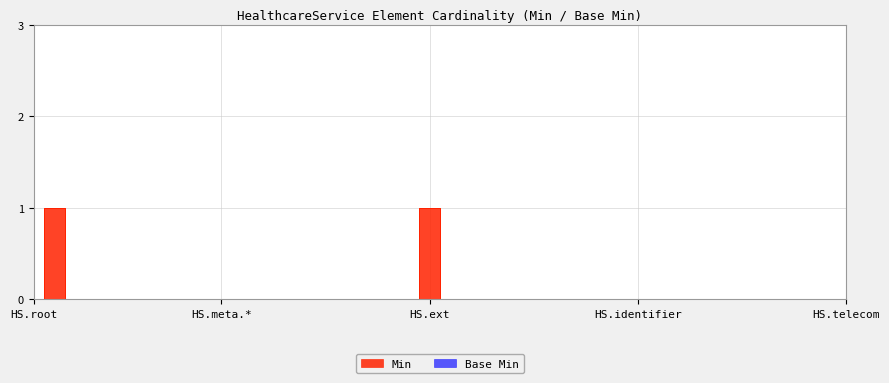

Reading left to right, extract all data points from this chart.

0	1	0	0	0	0	0	0	0	0	0	0	0	0	0	0	0	0	0	1	0	0	0	0	0	0	0	0	0	0	0	0	0	0	0	0	0	0	0	0